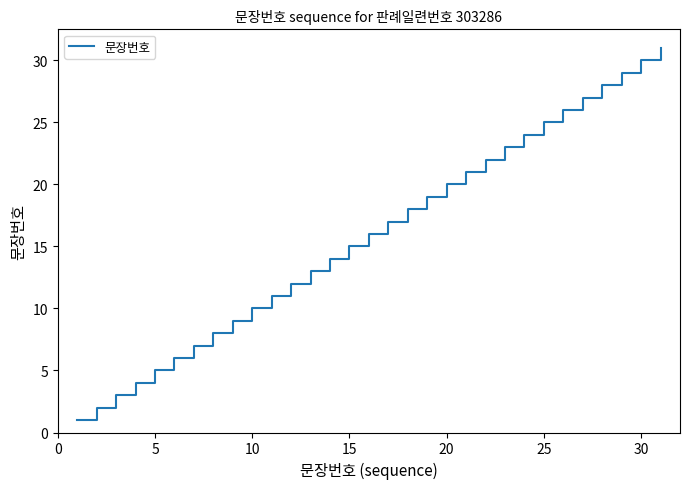

What is the difference between the maximum and minimum values?

30